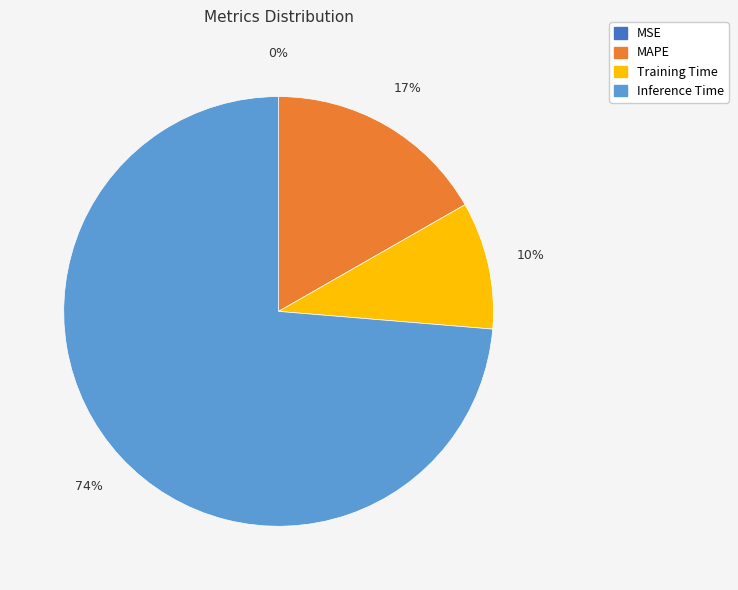

Approximately how many times larger is the value at Training Time compared to MAPE?

0.6